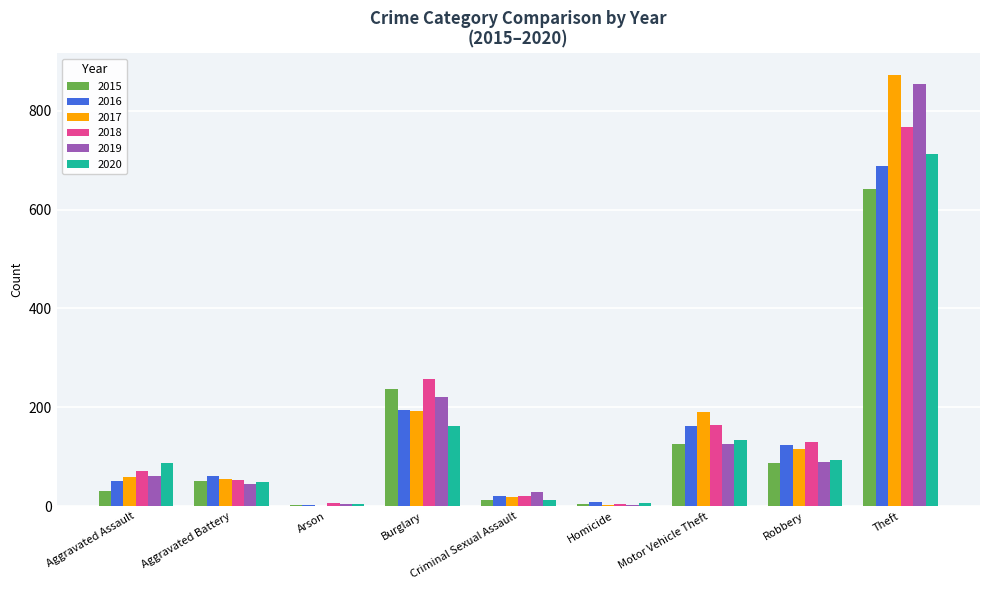

At which category is the sum across all series the highest?

Theft